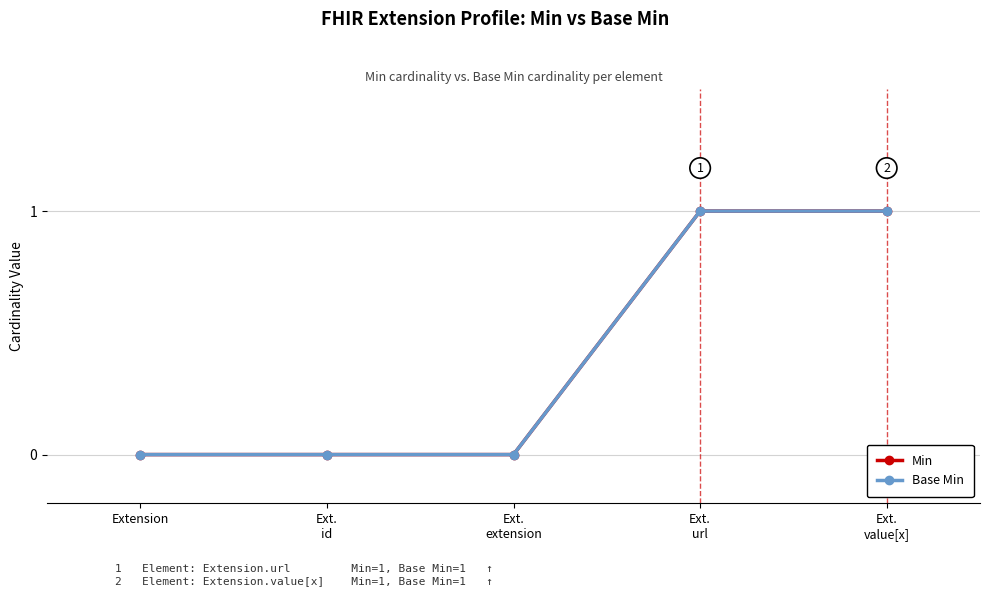

Count the Min values in the range 0 to 1.

5